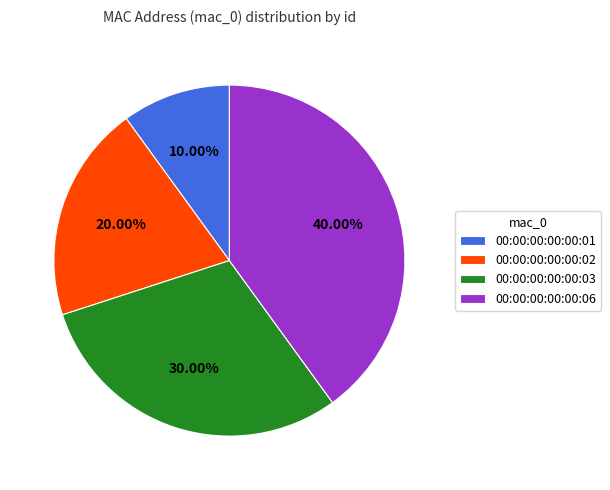

Does any single category account for the majority?

No